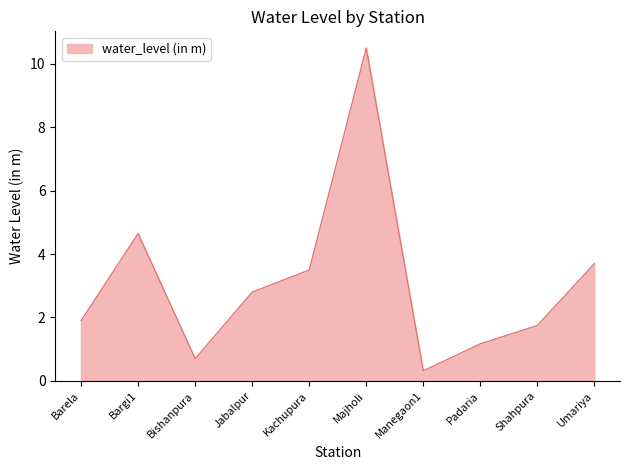

At which category does the data reach its first local peak?

Bargi1